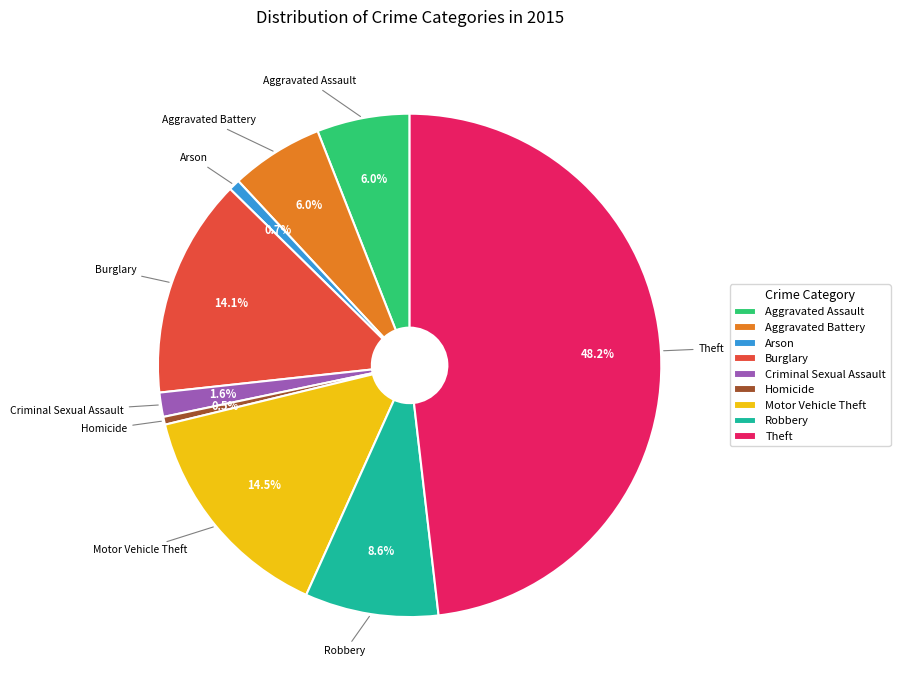

Count the number of slices in the pie.

9